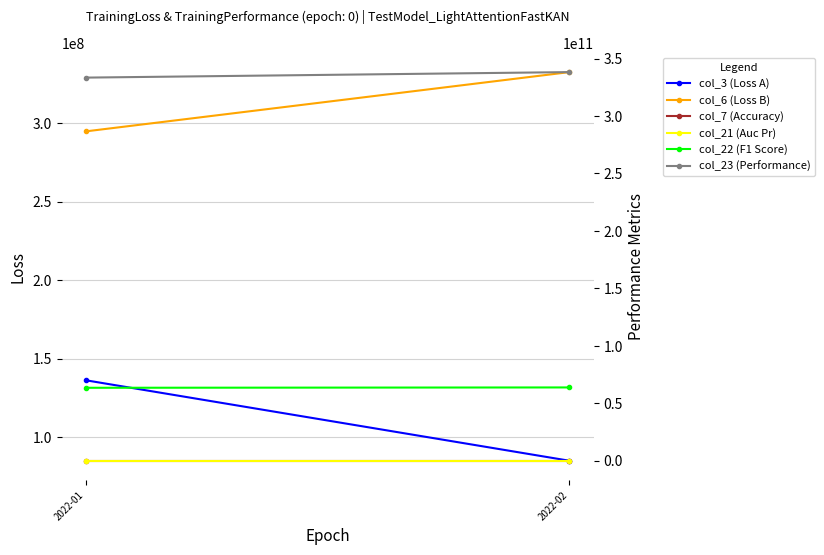

Is the value of col_22 (F1 Score) at 2022-02 greater than the value of col_23 (Performance) at 2022-01?

No